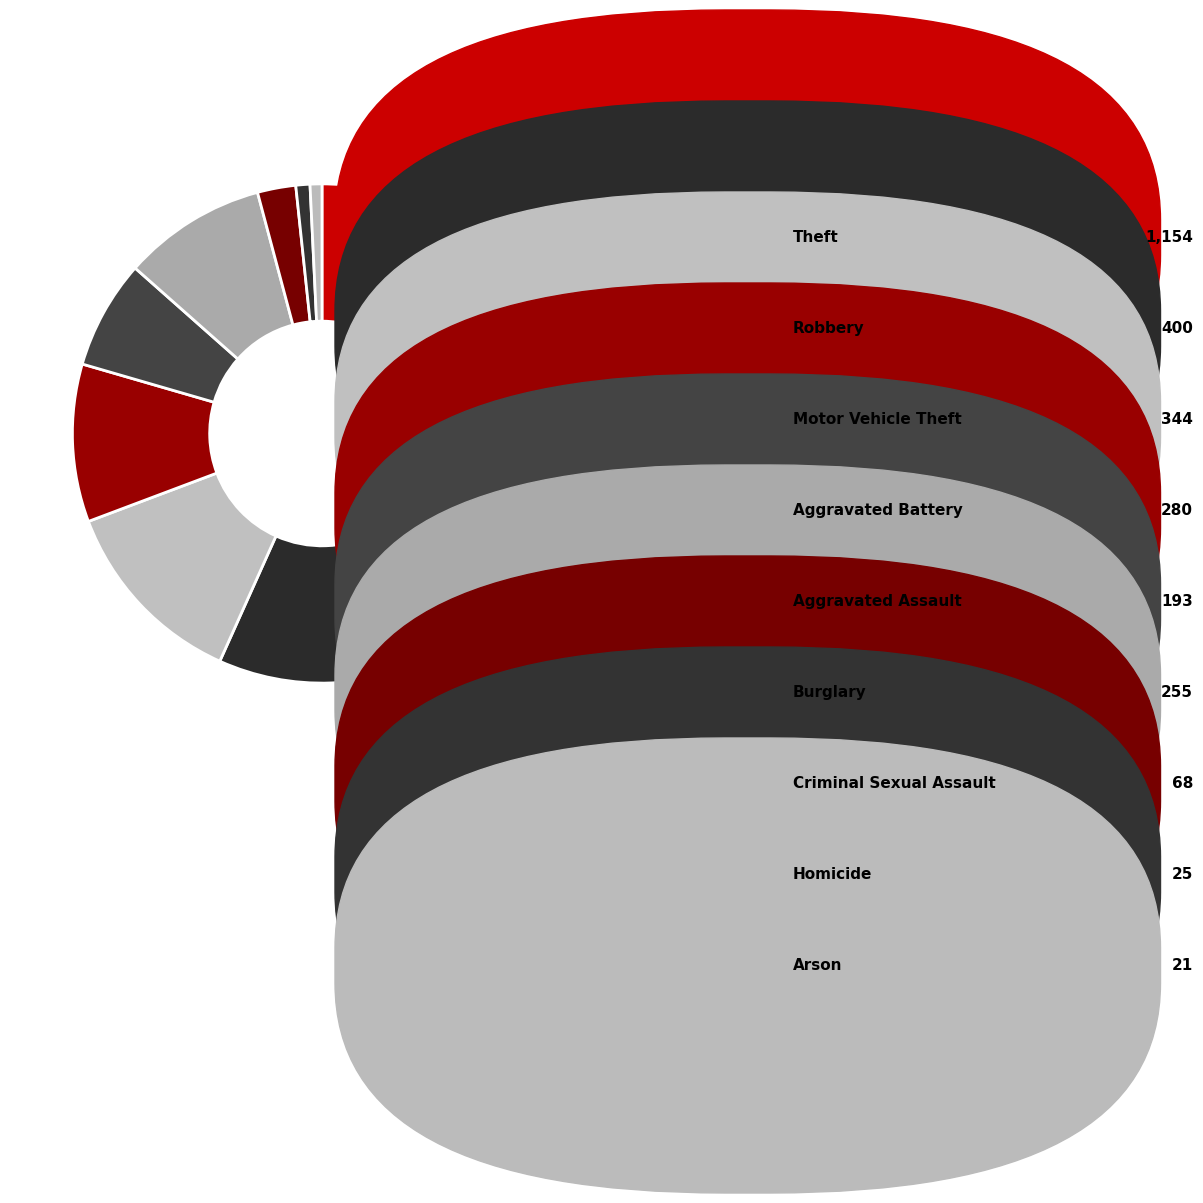

How many segments does this pie chart have?

9